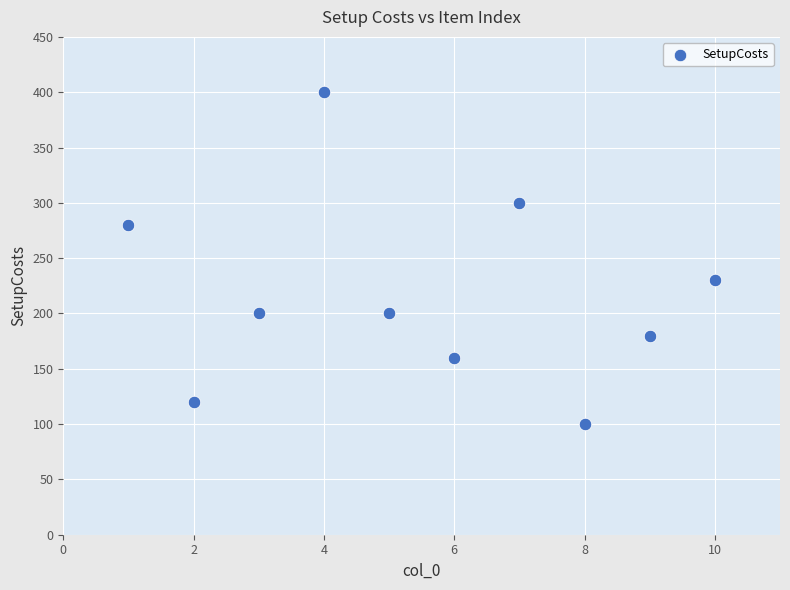

What Y value in the scatter plot is closest to 250?

230